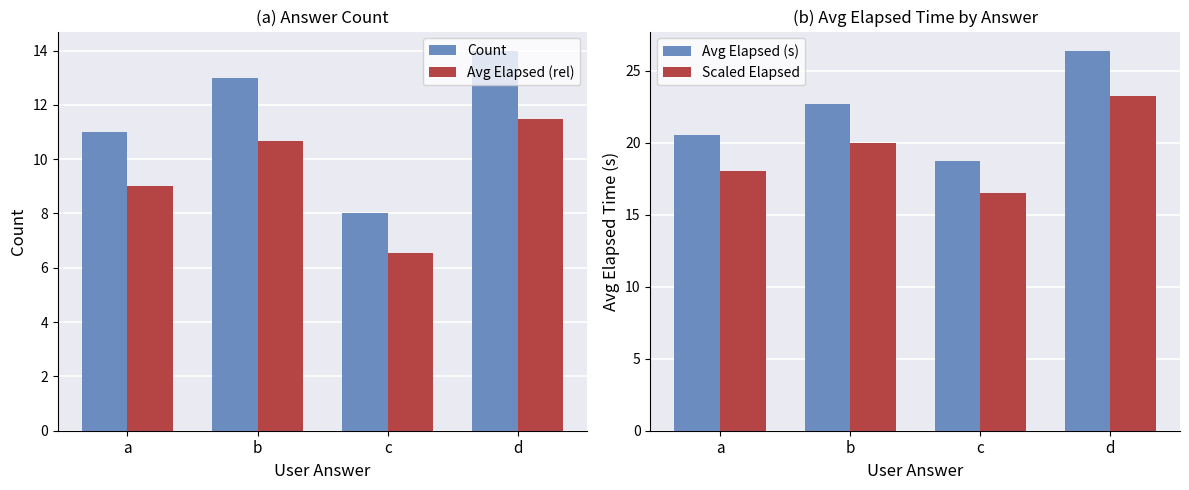

What is the minimum value shown in the chart?

6.6